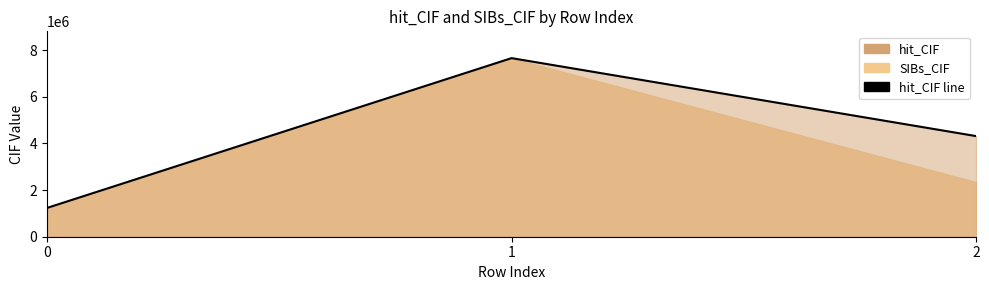

How many values are between 1234567 and 7654321?

3